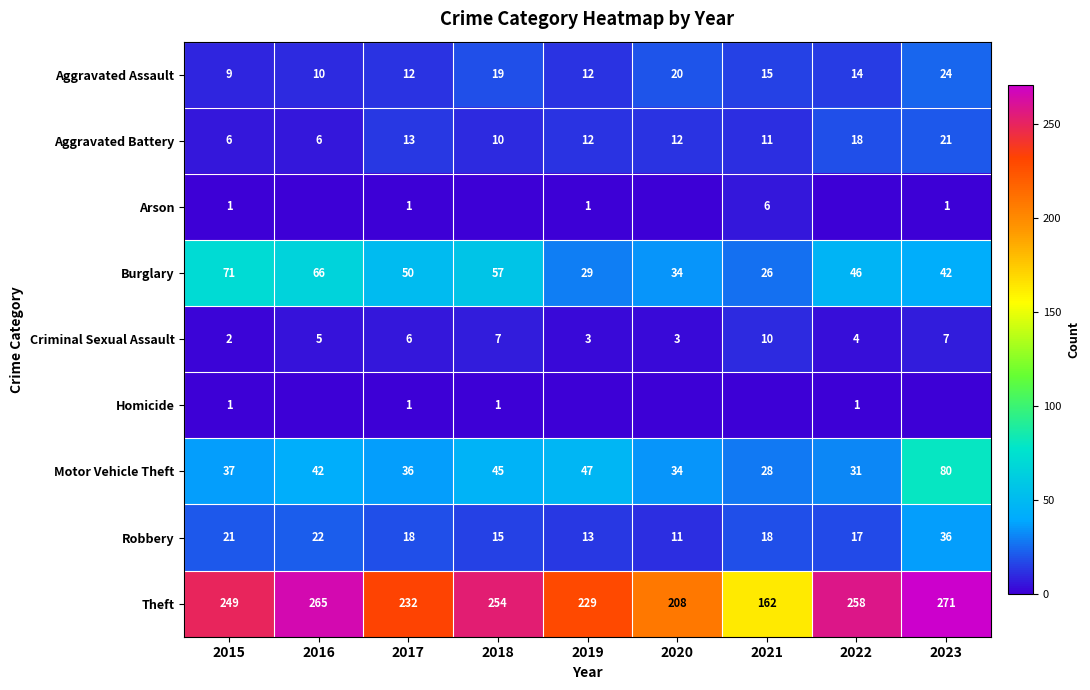

What is the minimum value for Theft?

162